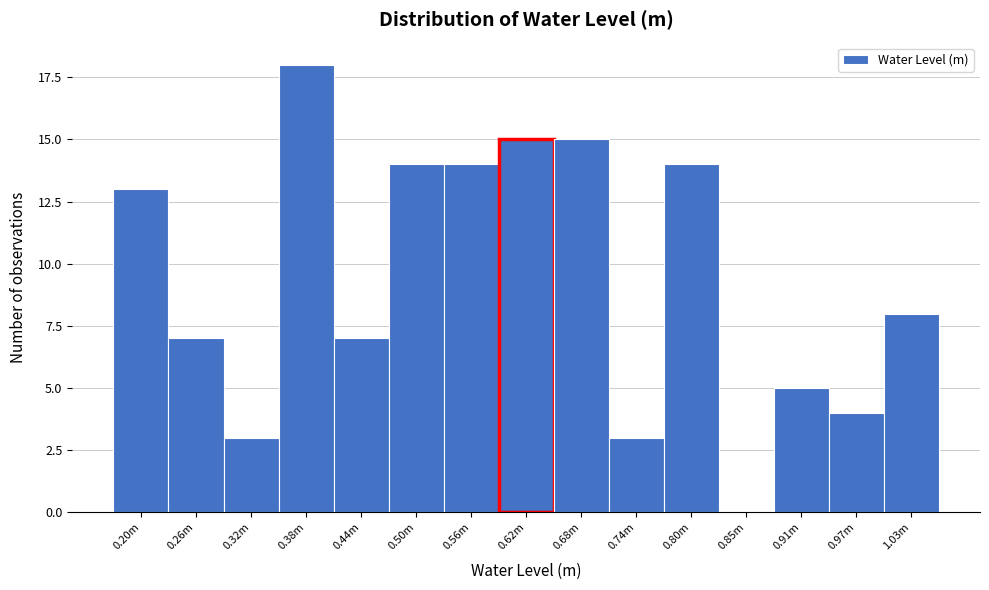

Reading right to left, list all the values displayed in this chart.

1.03m=8	0.97m=4	0.91m=5	0.85m=0	0.80m=14	0.74m=3	0.68m=15	0.62m=15	0.56m=14	0.50m=14	0.44m=7	0.38m=18	0.32m=3	0.26m=7	0.20m=13